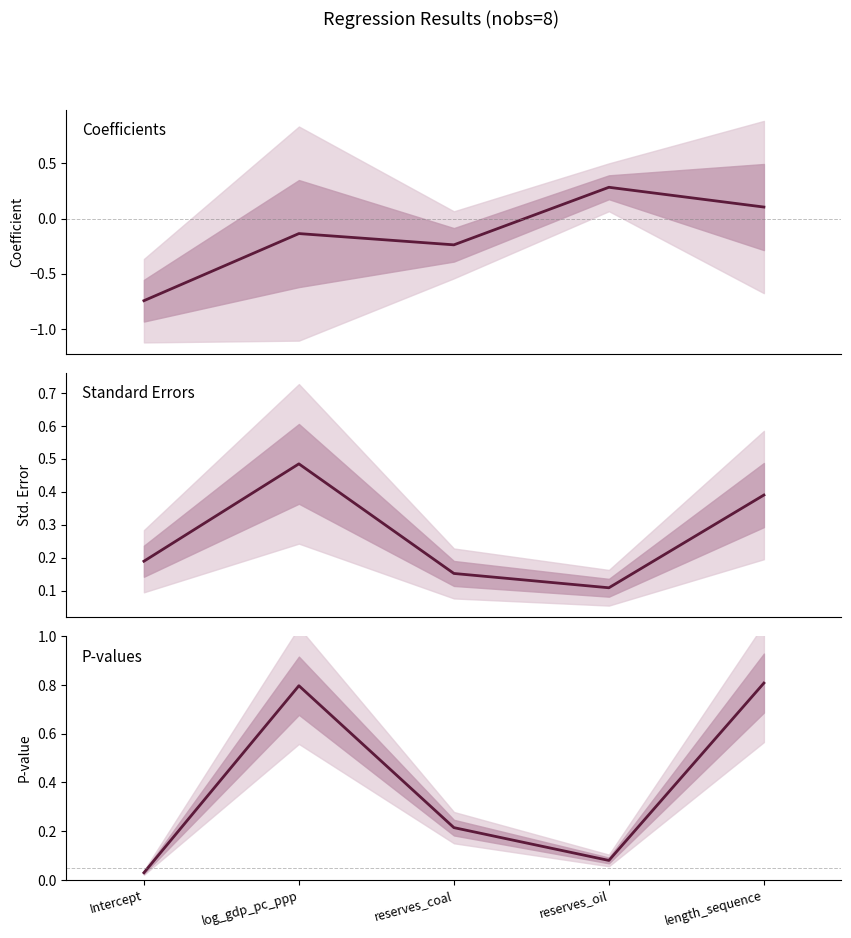

At which category is the sum across all series the highest?

length_sequence